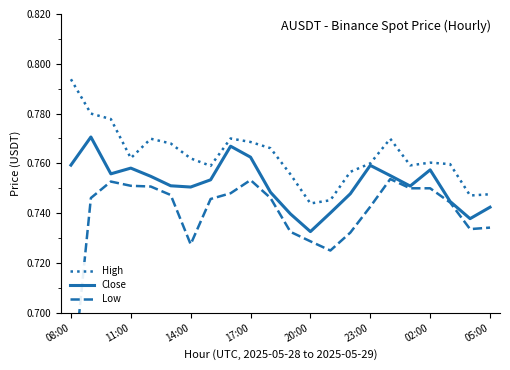

What position from the right is 08:00?

22